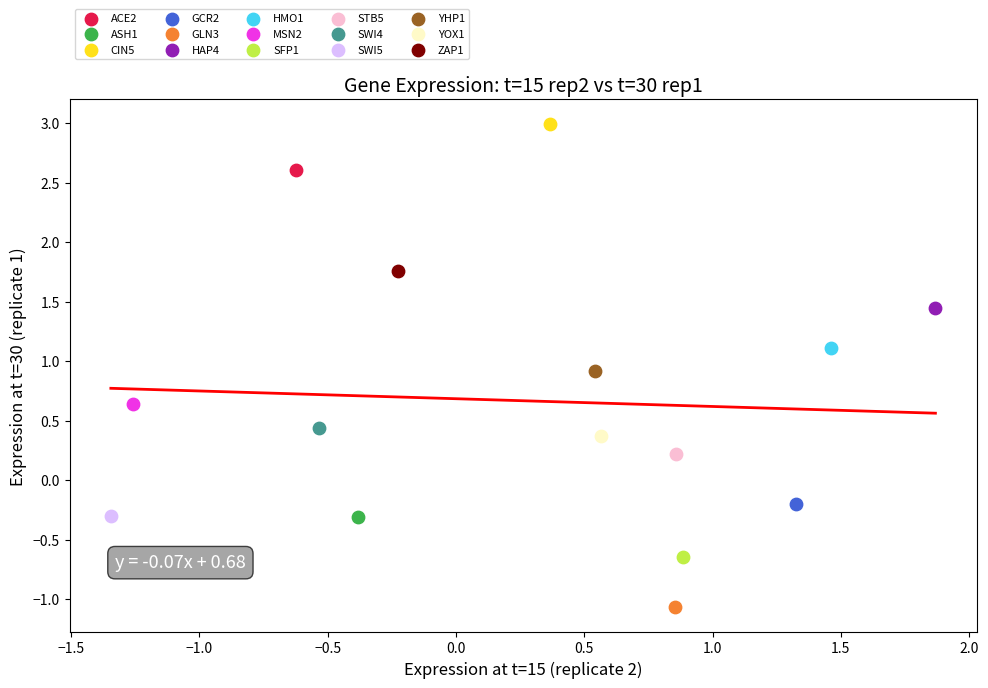

What are all the series names shown in the legend?

ACE2, ASH1, CIN5, GCR2, GLN3, HAP4, HMO1, MSN2, SFP1, STB5, SWI4, SWI5, YHP1, YOX1, ZAP1